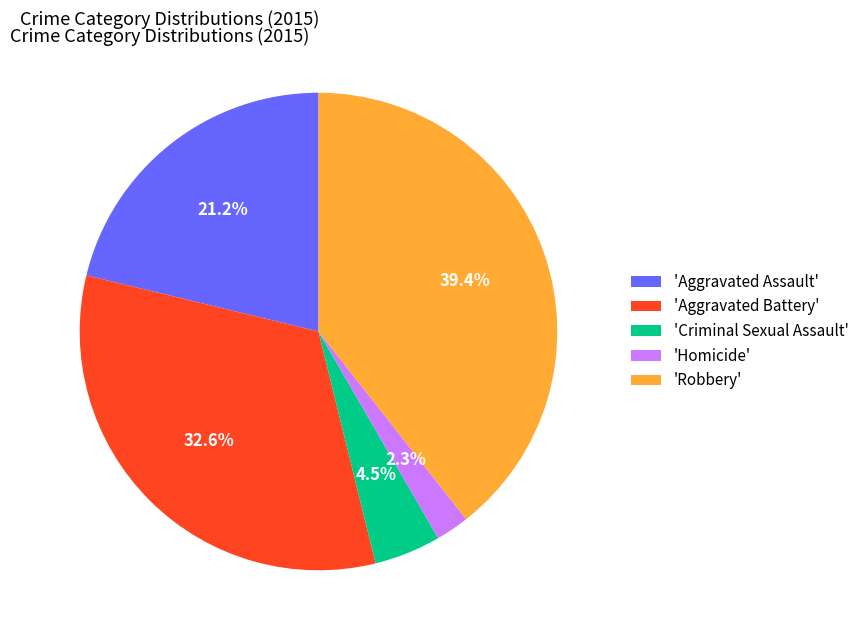

Which category has the smallest portion of the pie?

'Homicide'